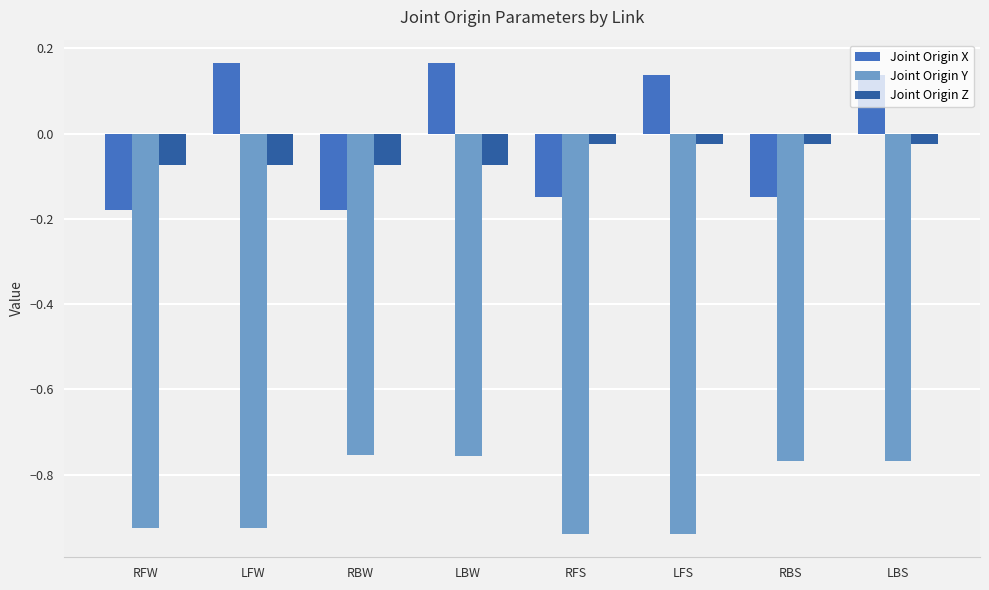

List the series in order of their peak value, highest first.

Joint Origin X, Joint Origin Z, Joint Origin Y